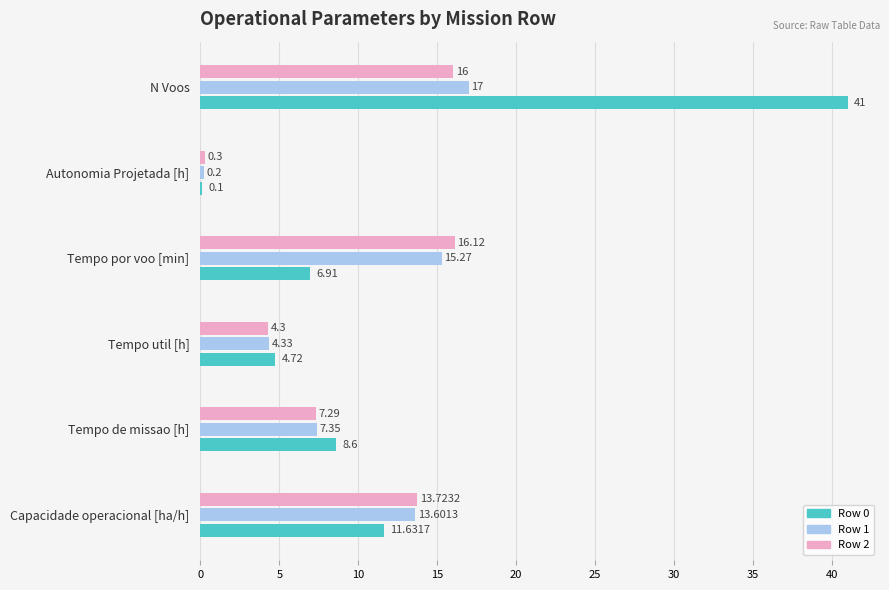

Between Capacidade operacional [ha/h] and Tempo de missao [h], which series saw the biggest shift?

Row 2